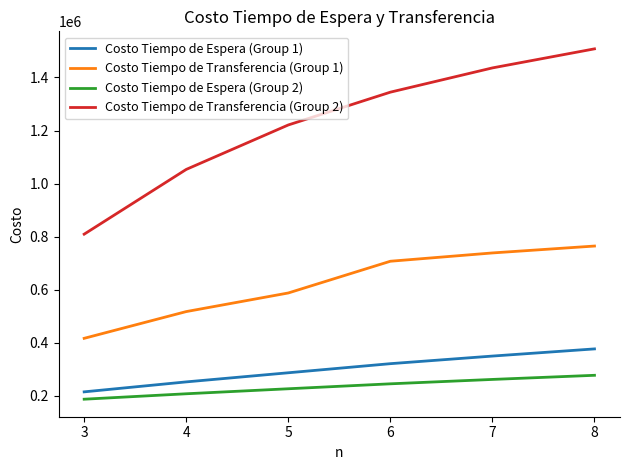

What is the approximate value of Costo Tiempo de Transferencia (Group 2) at 3?

809479.3